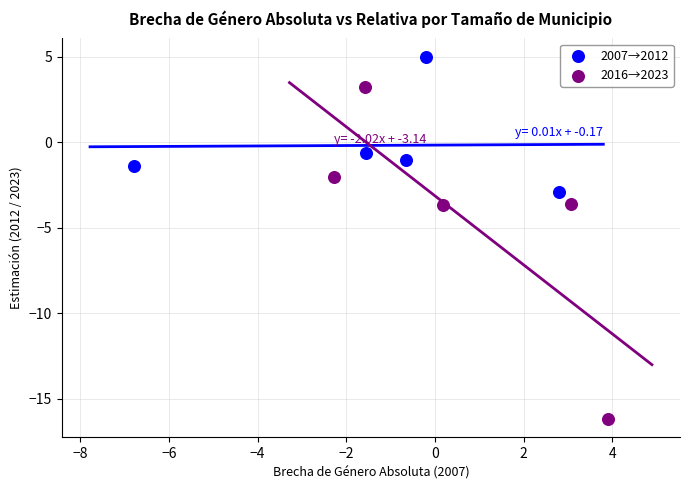

Which series contains the lowest Y value?

2016→2023